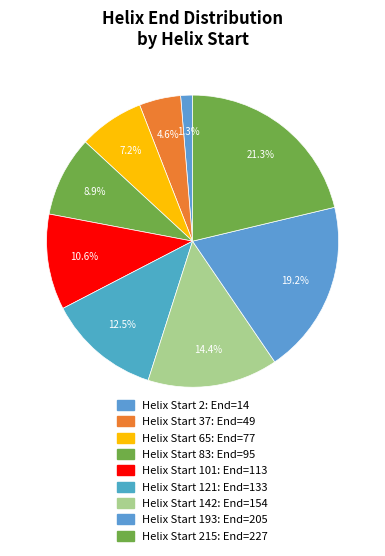

How many slices are in this pie chart?

9